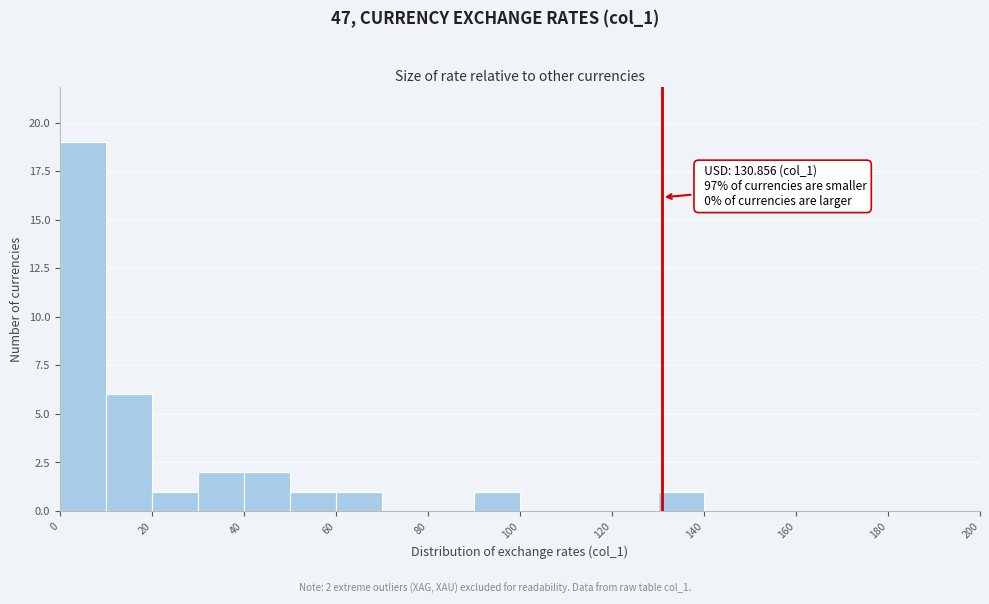

Over which range of the x-axis is the bar tallest?

0 to 10